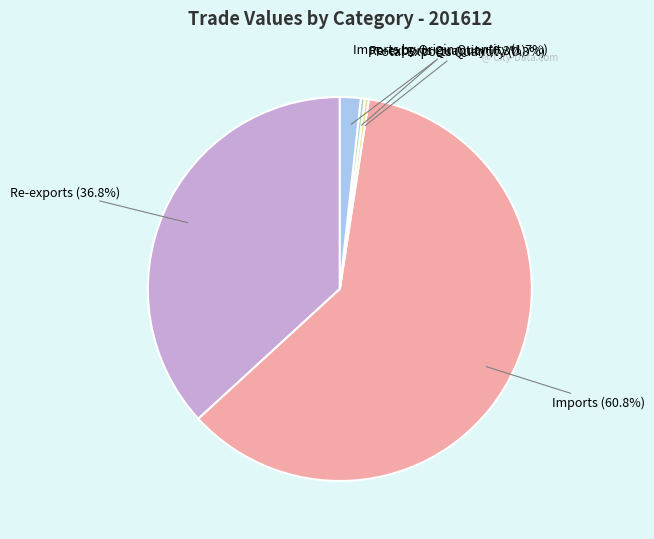

Does any single category account for the majority?

Yes